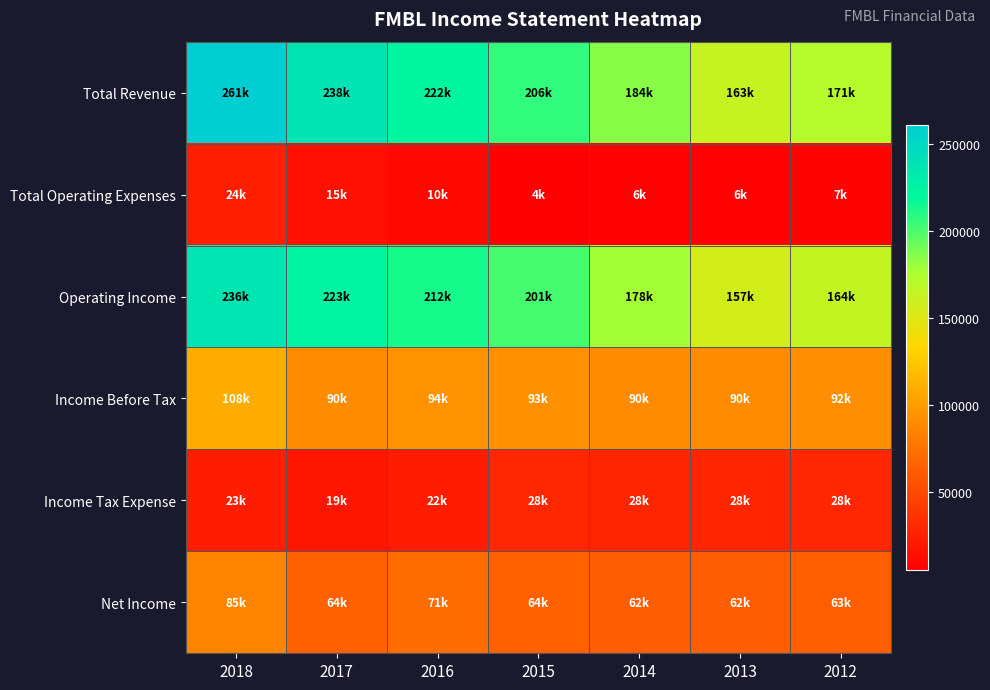

Between 2018 and 2014, which series saw the biggest shift?

Total Revenue